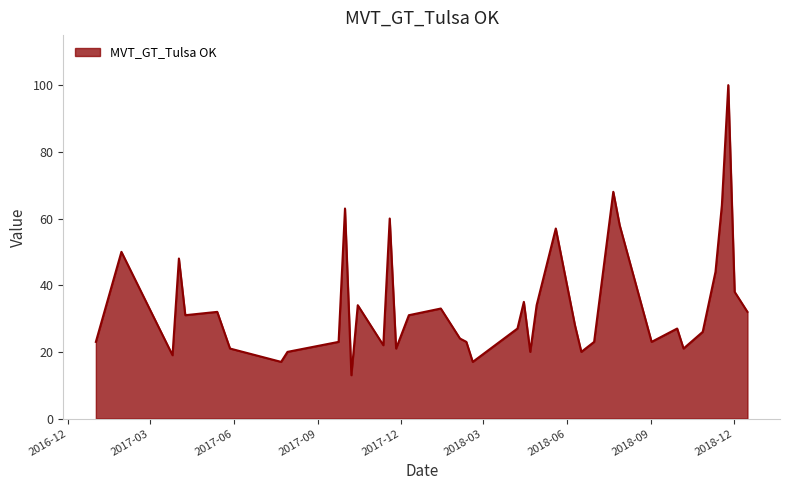

What is the difference between the maximum and minimum values?

87